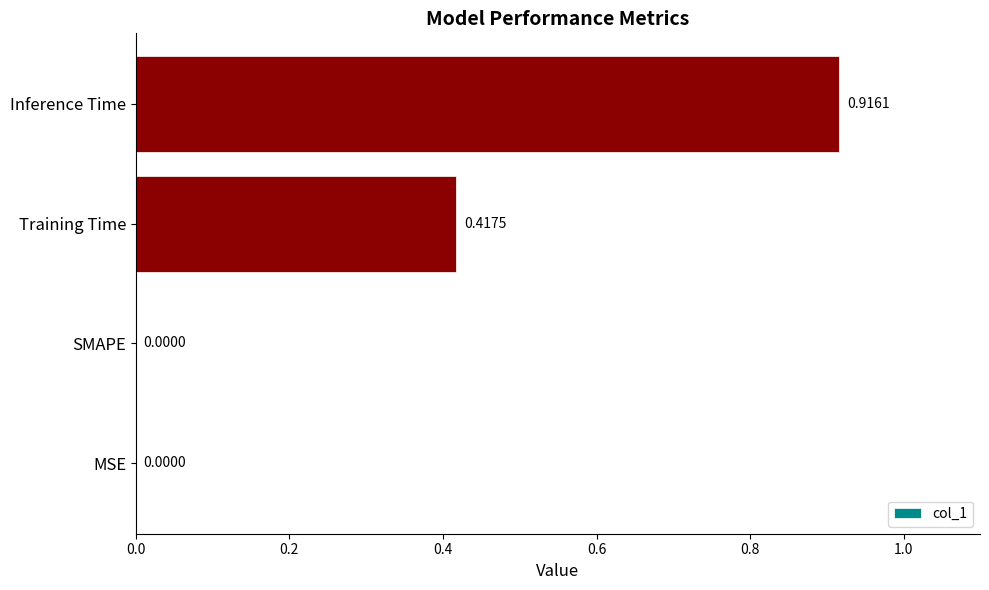

How many values exceed 0?

2